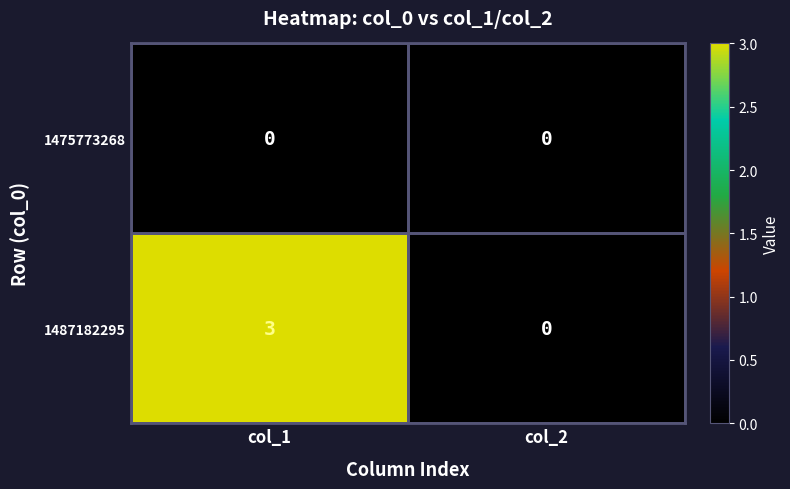

The value of 1487182295 at col_2 is 1. True or false?

False